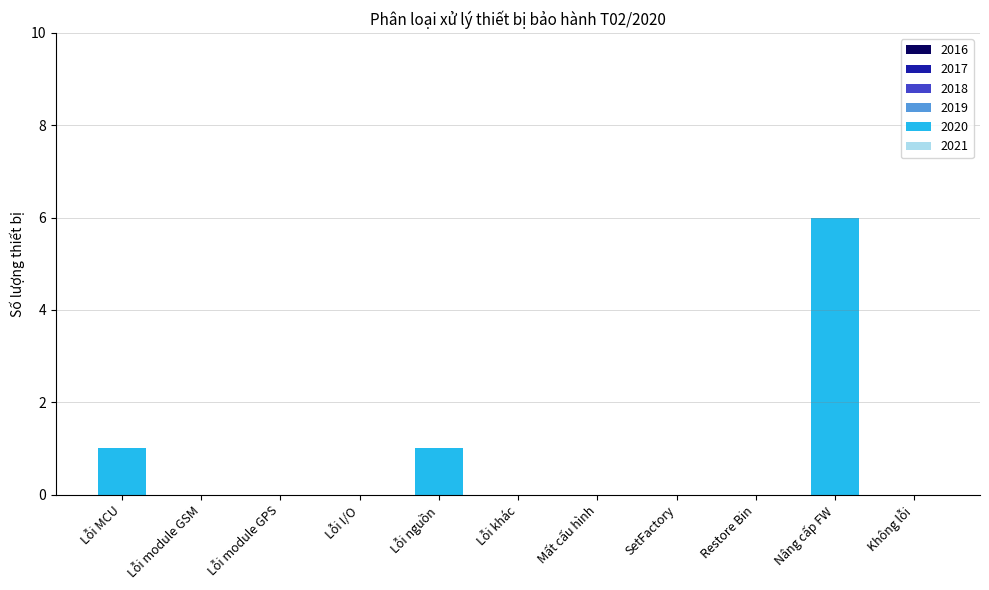

True or false: the data shows 0 at Lỗi MCU.

False